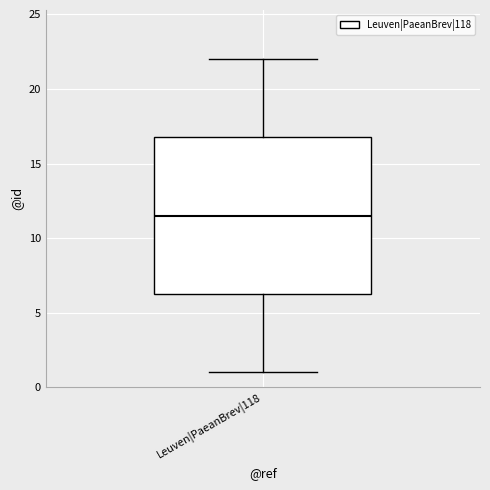

Read this box plot against the y-axis: the position of the median line, the range covered by the box, and the ends of both whiskers. The values are not printed on the chart, so give them approximately, as read against the axis.

median 11.5, box 6.5 to 17.0, whiskers 1.0 to 22.0